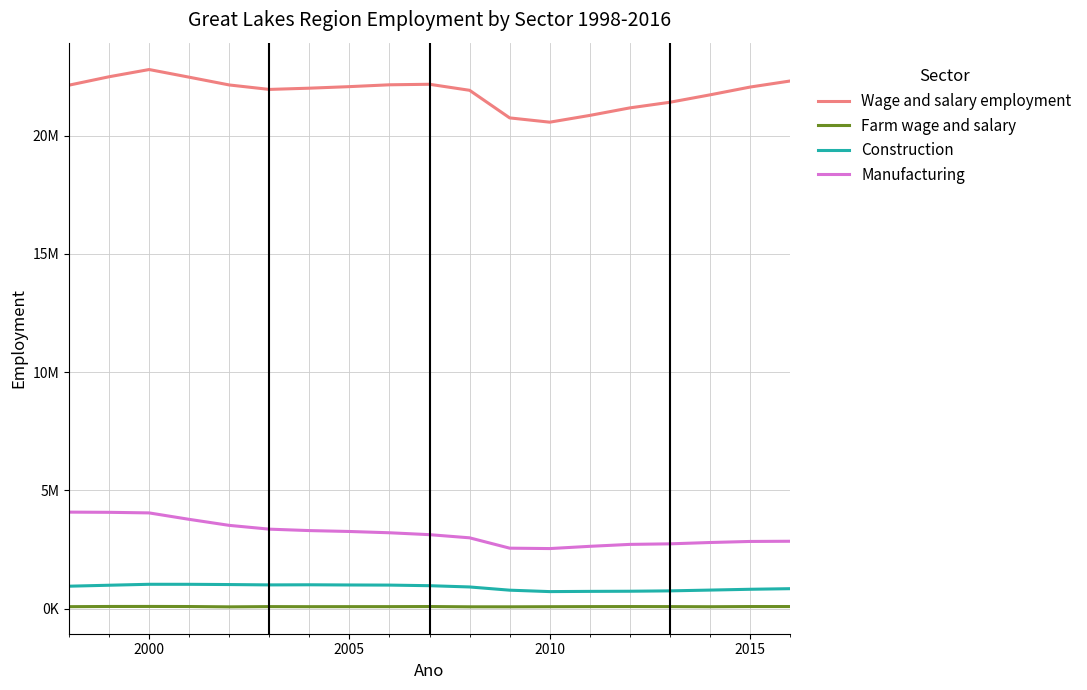

At which category does Farm wage and salary reach its first local peak?

2000